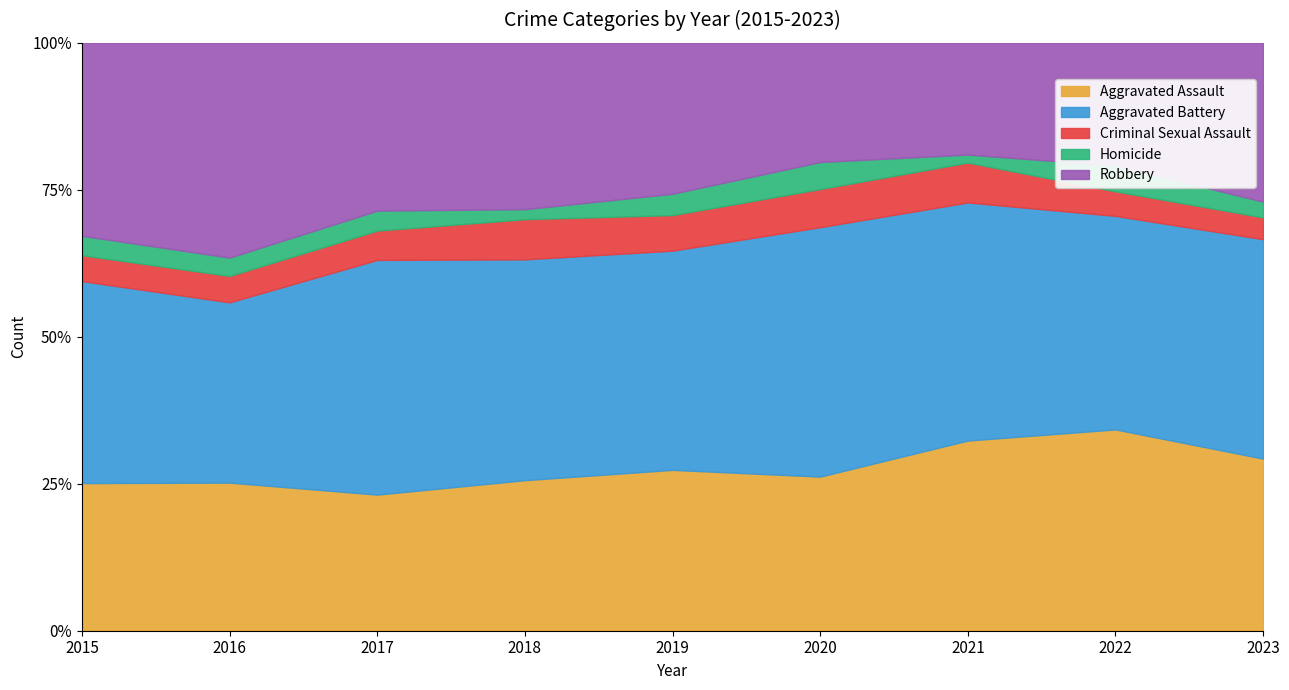

In Aggravated Assault, how many points are lower than both neighbors (excluding endpoints)?

2